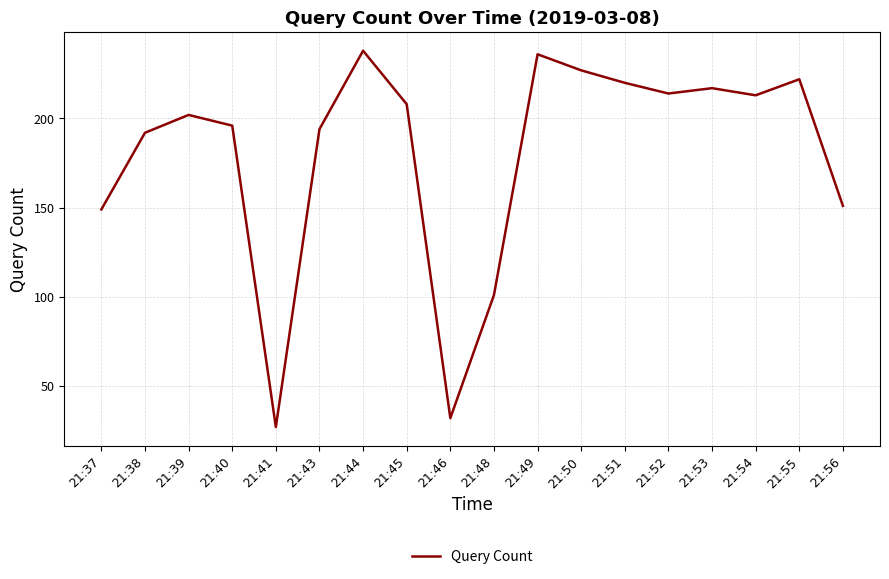

Is it true that the value at 21:53 is 138?

False